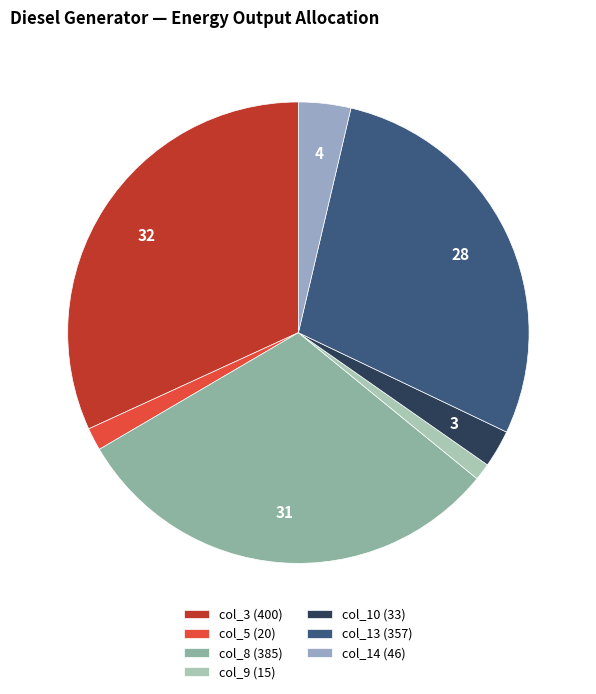

The col_10 (33) slice represents 8% of the pie. True or false?

False